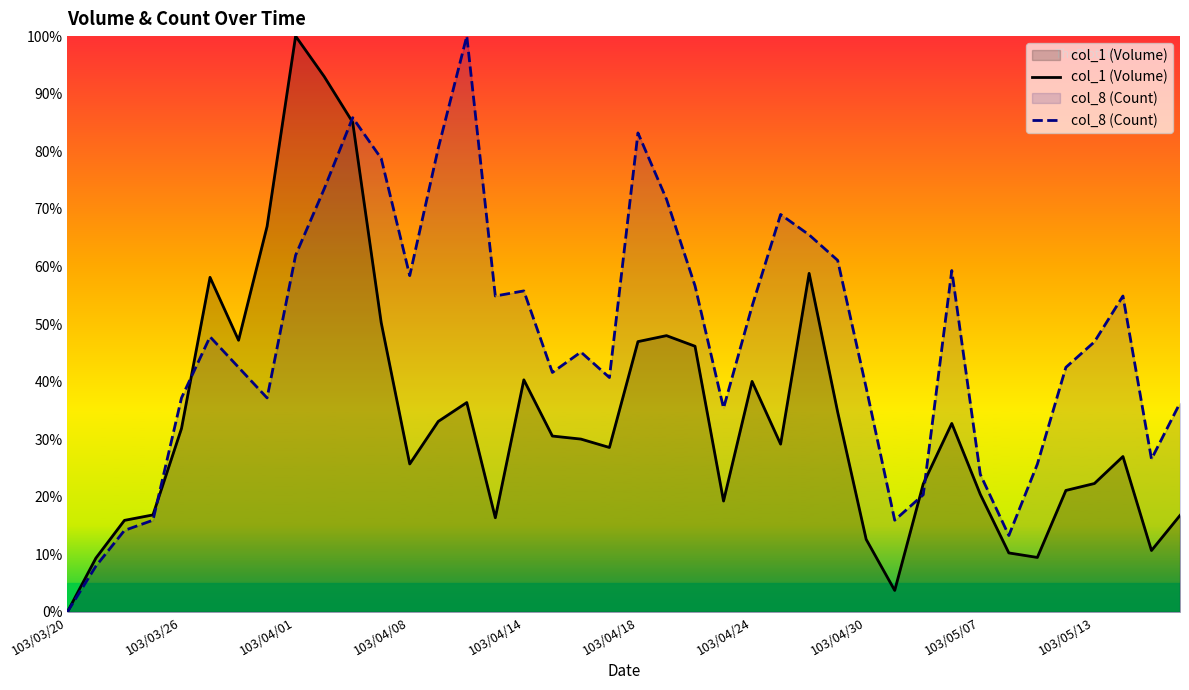

What is the difference between the col_8 (Count) values at 31 and 30?

38.9